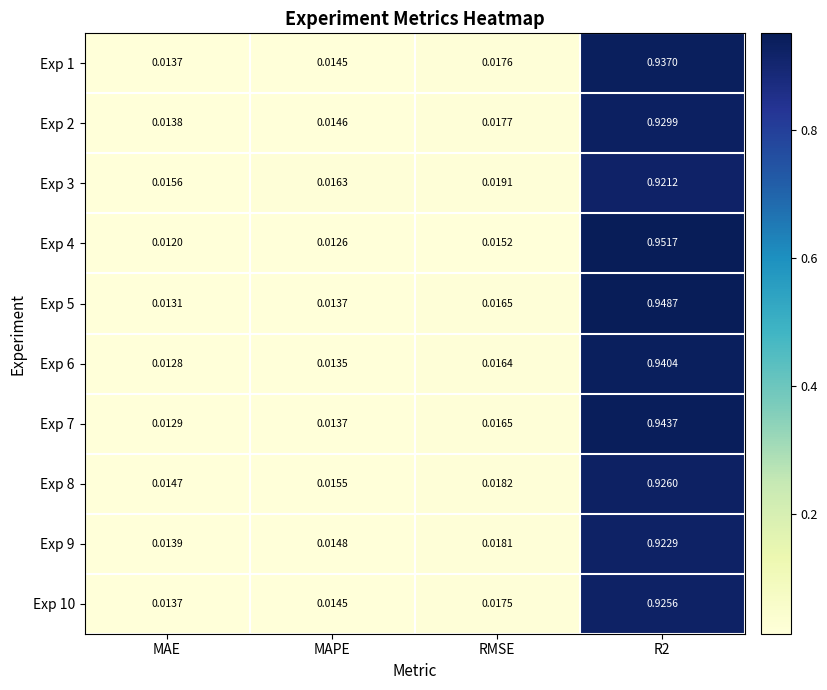

At which label is Exp 6 closest to 0?

MAE